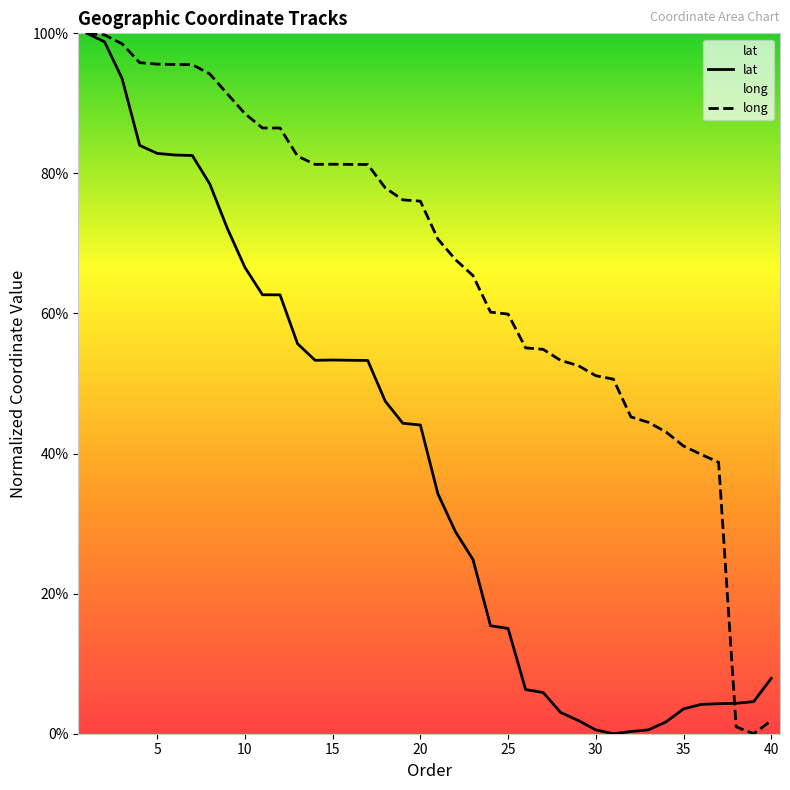

Which series has the largest range (max minus min)?

lat